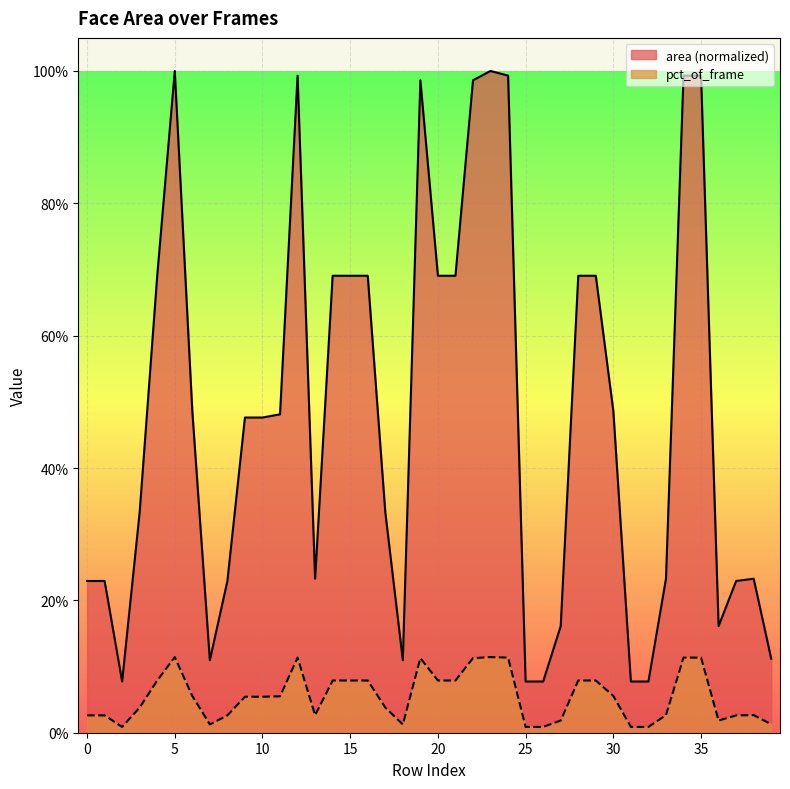

How many lines are shown in the chart?

2